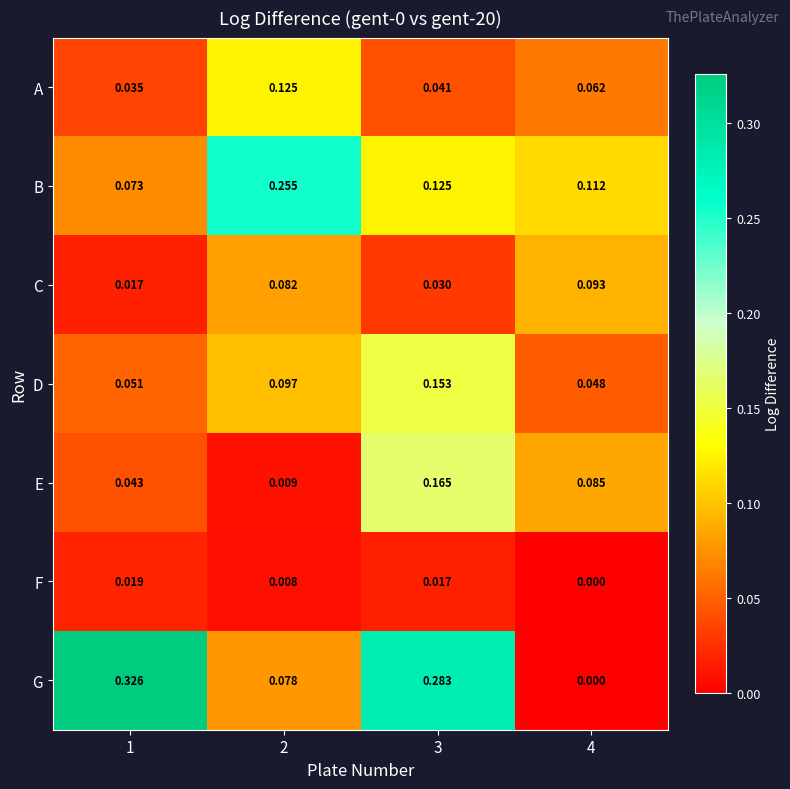

Between 1 and 2, which series saw the biggest shift?

G